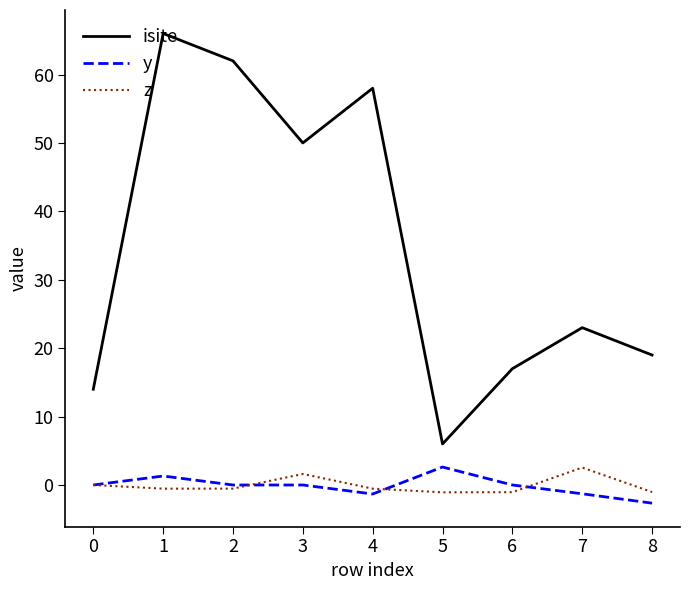

What is the approximate value of z at 1?

-0.5